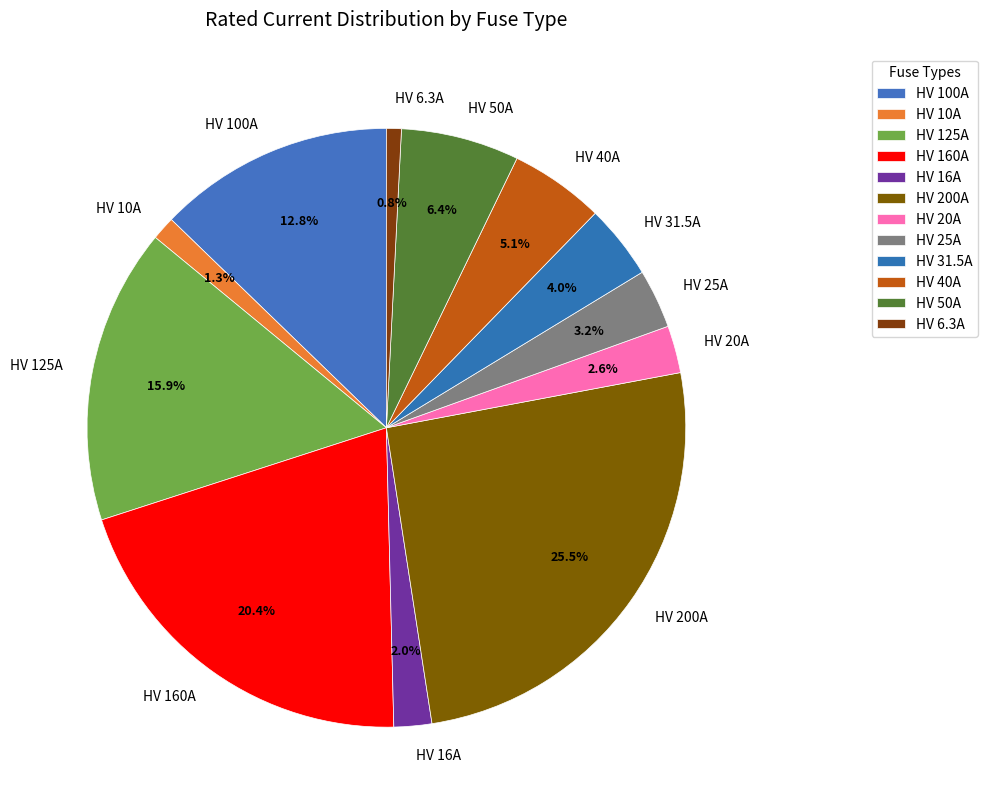

Does HV 16A account for over 50% of the chart?

No